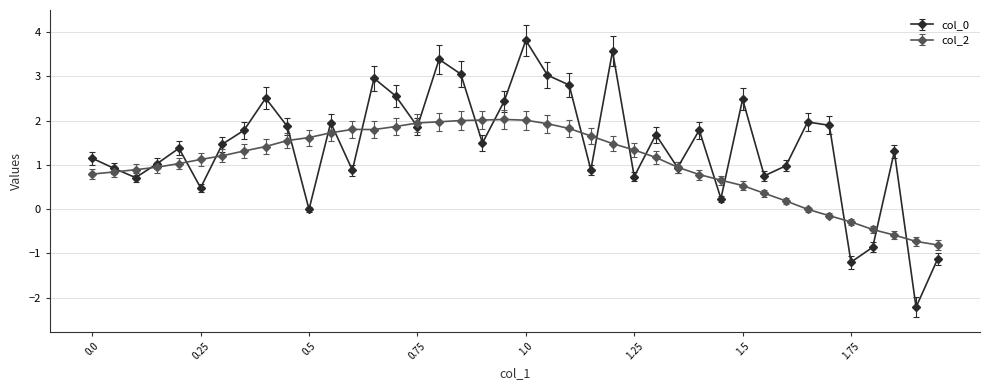

What is the minimum value shown in the chart?

-2.2